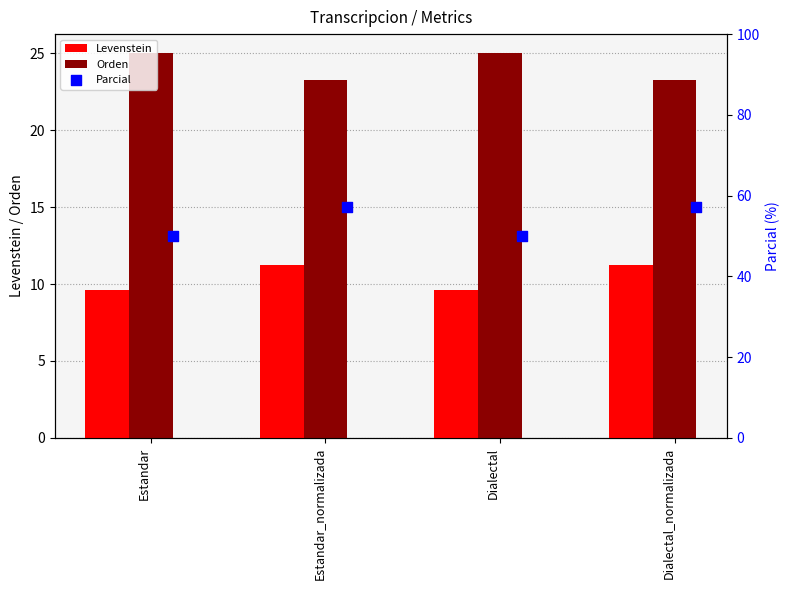

What are all the series names shown in the legend?

Levenstein, Orden, Parcial